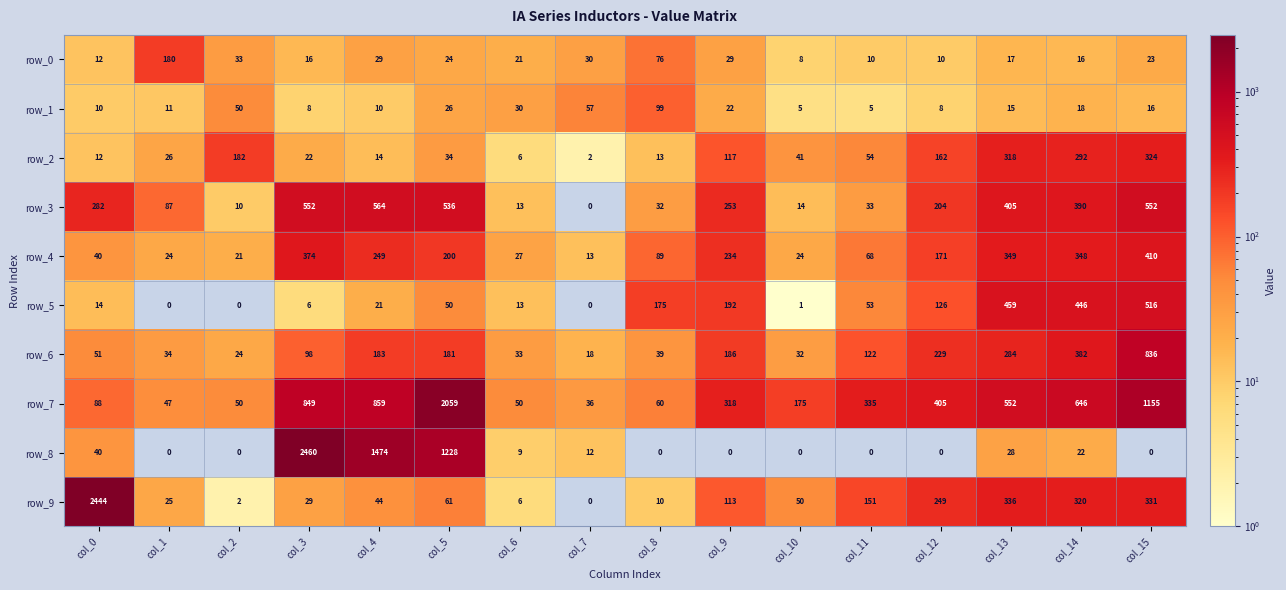

What is the spread (max minus min) of values at col_6?

44